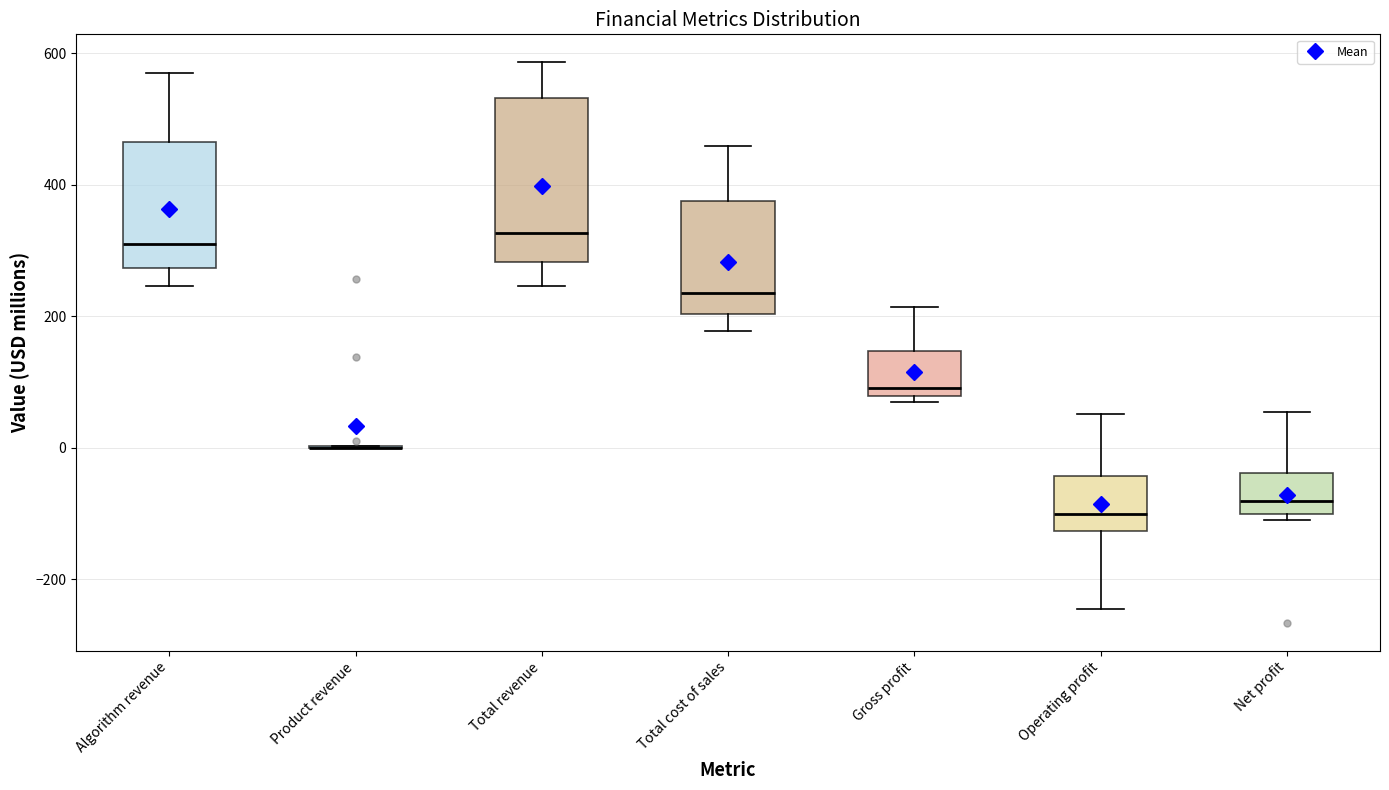

Reading left to right, transcribe this box plot: for each box, give where its median line is, the range the box spans, and where its two whiskers end, as read against the y-axis. The values are not printed on the chart, so give them approximately, as read against the axis.

Algorithm revenue: median 300, box 280 to 460, whiskers 240 to 560
Product revenue: box collapsed to a line at 0, whiskers 0 to 0
Total revenue: median 320, box 280 to 540, whiskers 240 to 580
Total cost of sales: median 240, box 200 to 380, whiskers 180 to 460
Gross profit: median 100, box 80 to 140, whiskers 60 to 220
Operating profit: median -100, box -120 to -40, whiskers -240 to 60
Net profit: median -80, box -100 to -40, whiskers -100 (just below the box's lower edge) to 60